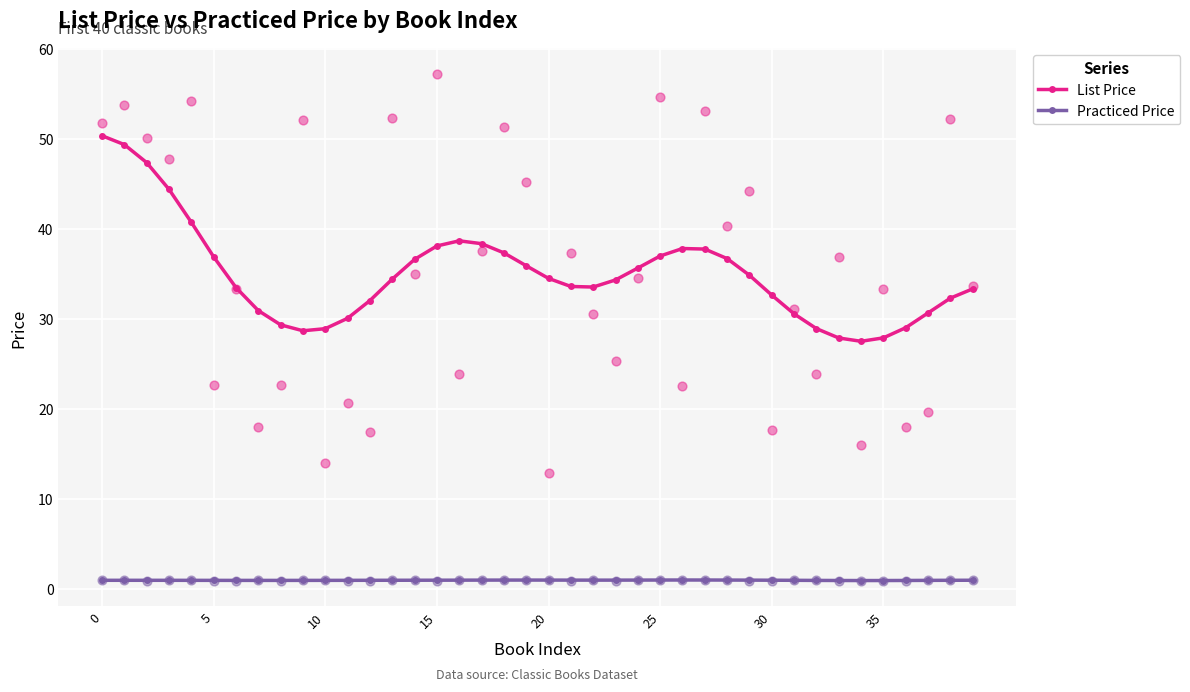

Is the value of Practiced Price at 11 greater than the value of List Price at 36?

No